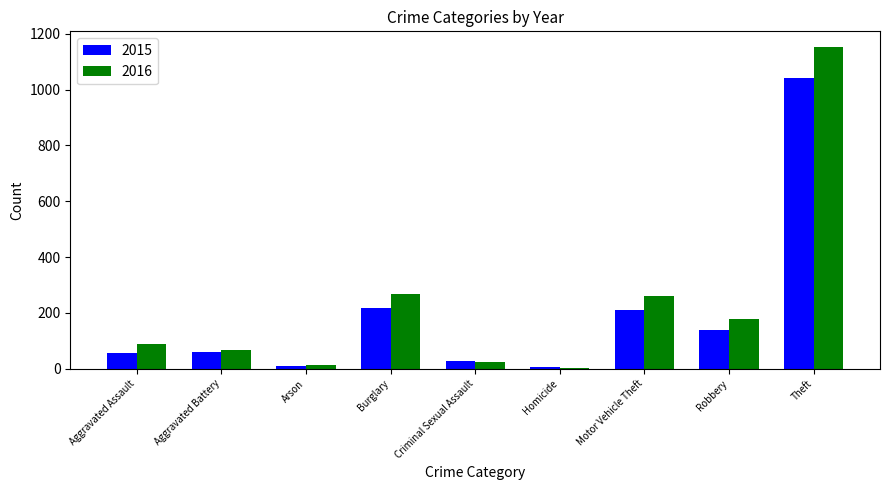

How many data points in 2015 are less than 60?

4